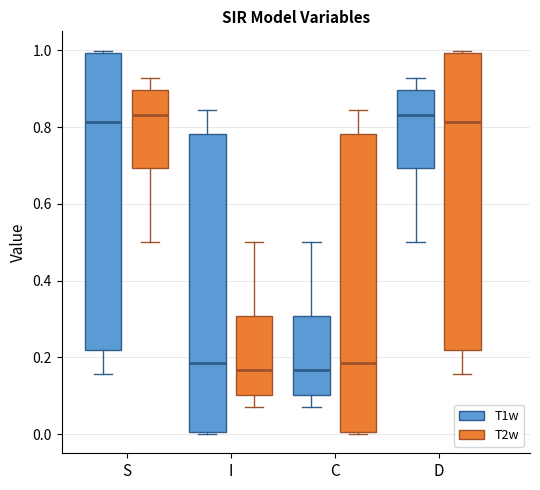

Where is the lower edge of the box for C (T2w) on the y-axis? The values are not printed on the chart, so give them approximately, as read against the axis.

0.00